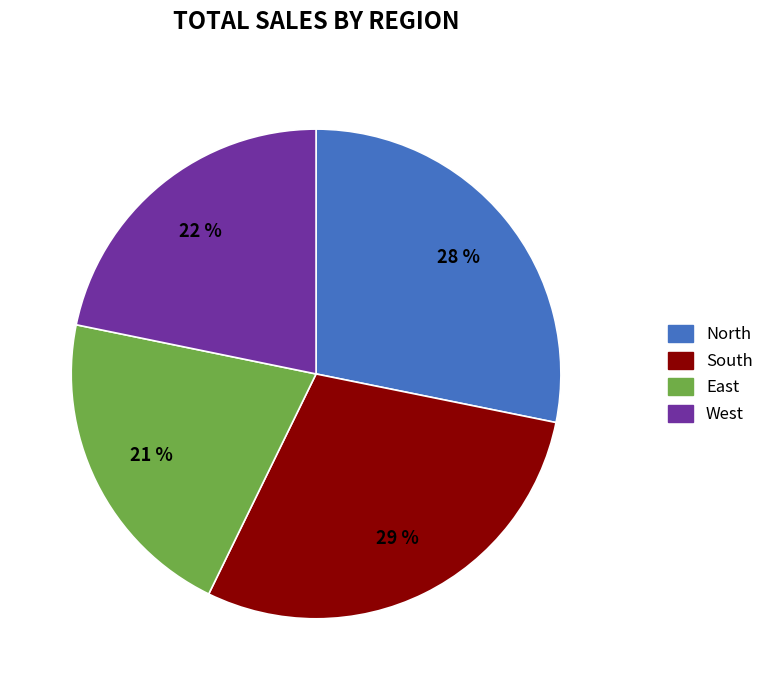

Does any single category account for the majority?

No